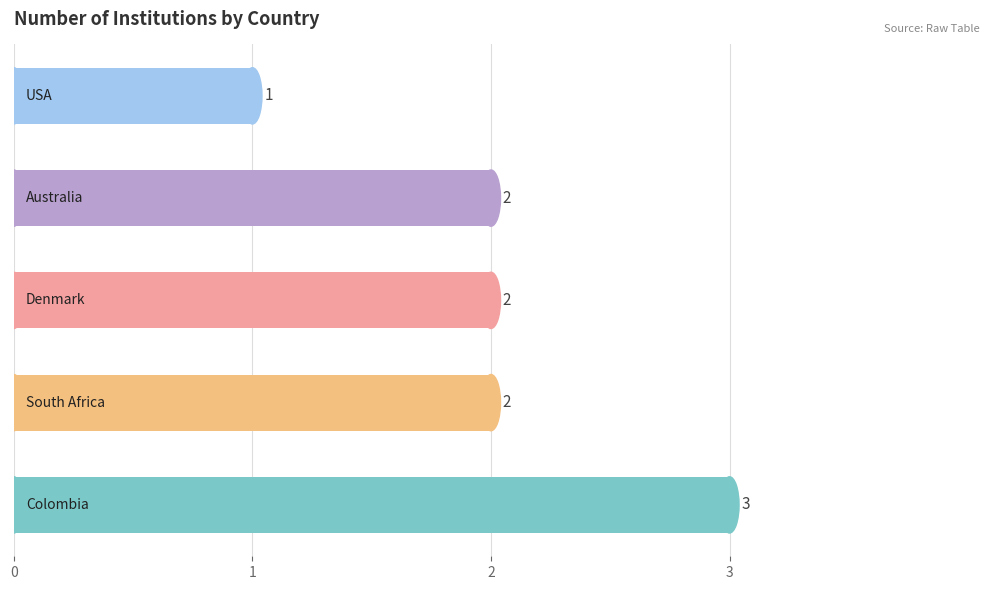

How many bars are there in total?

5